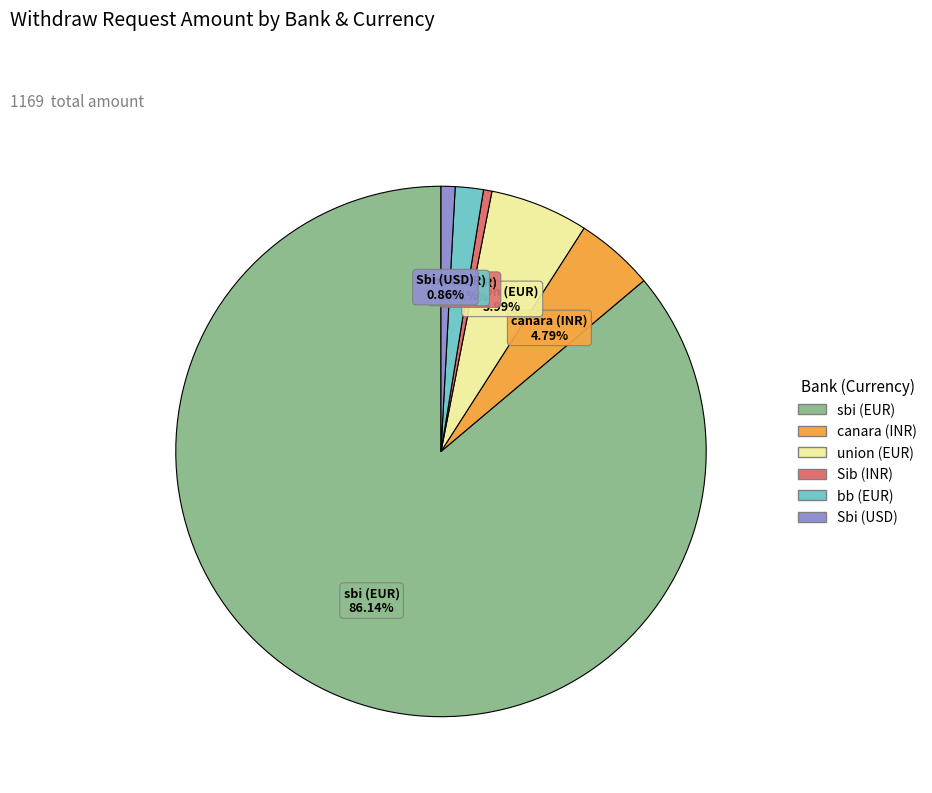

How many slices are in this pie chart?

6